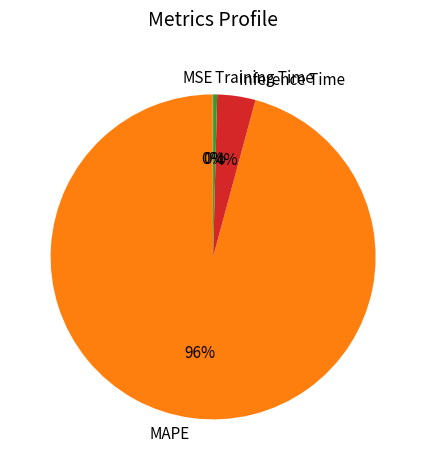

To the nearest percent, what portion does MAPE represent?

96%